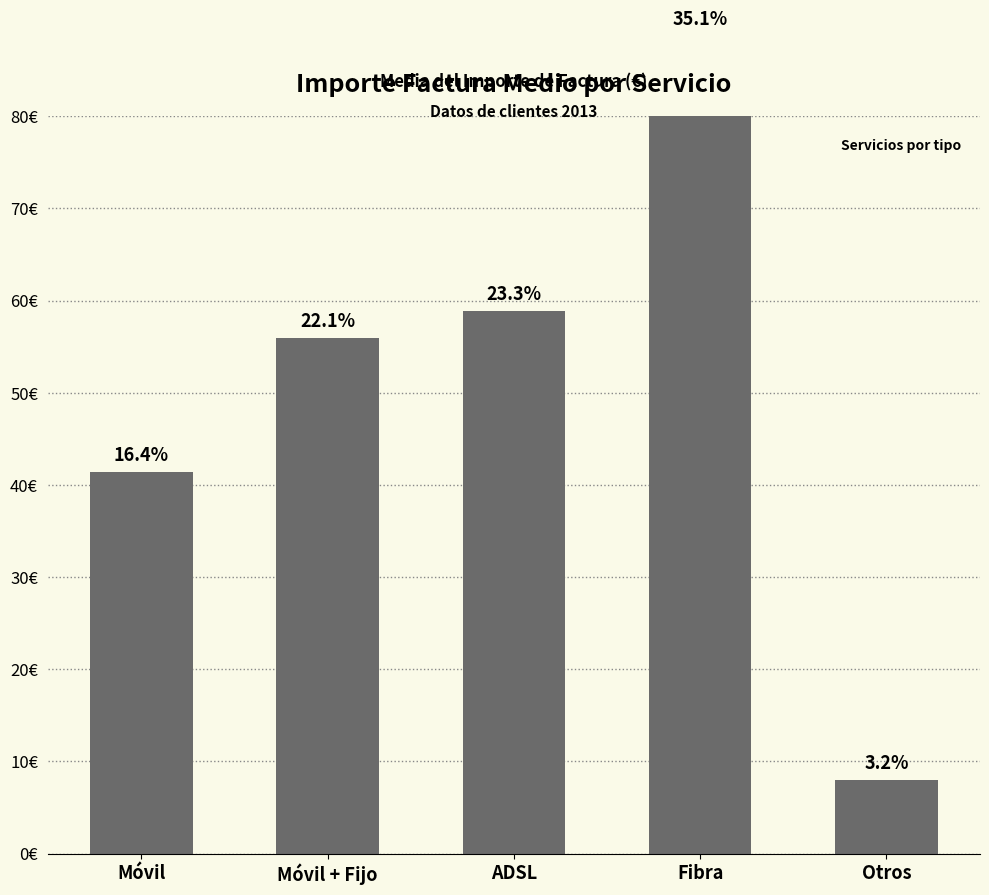

Reading left to right, what are all the values shown in this chart?

Móvil=41.4	Móvil + Fijo=55.9	ADSL=58.9	Fibra=88.7	Otros=8.0